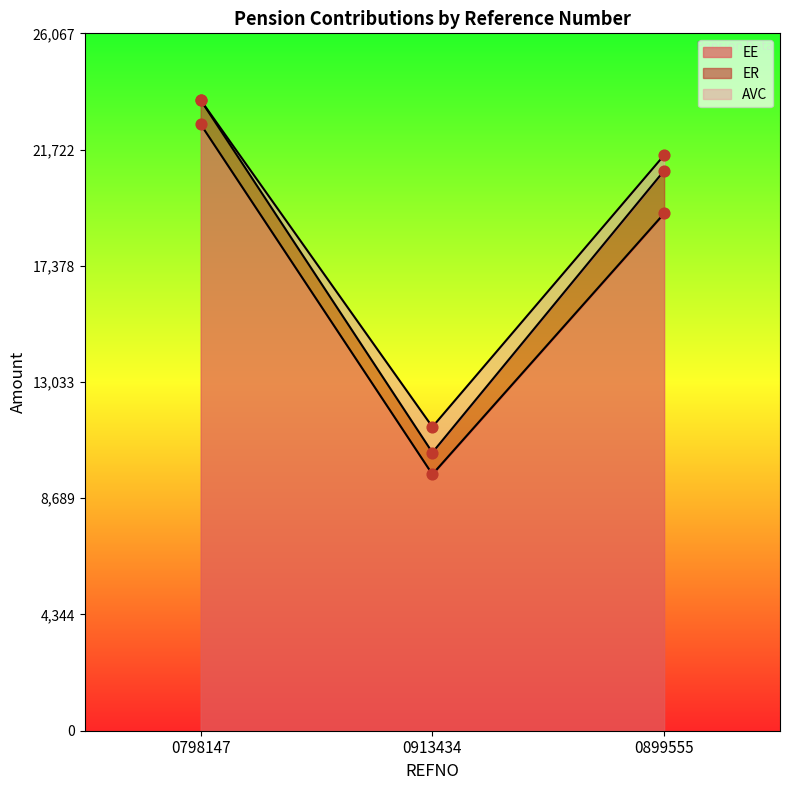

At which category is the sum across all series the highest?

0798147